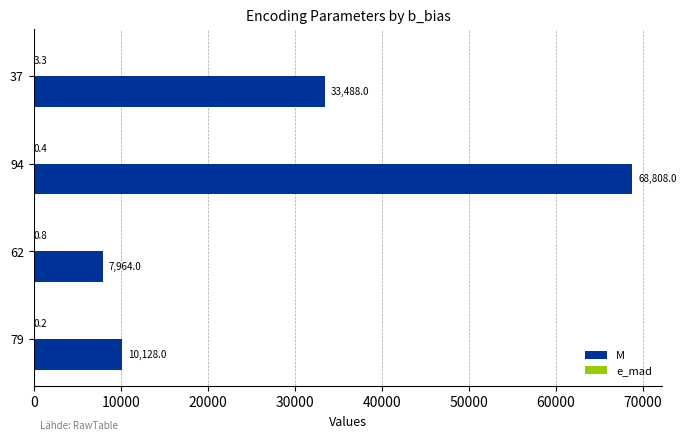

Which series changed the most between 94 and 37?

M